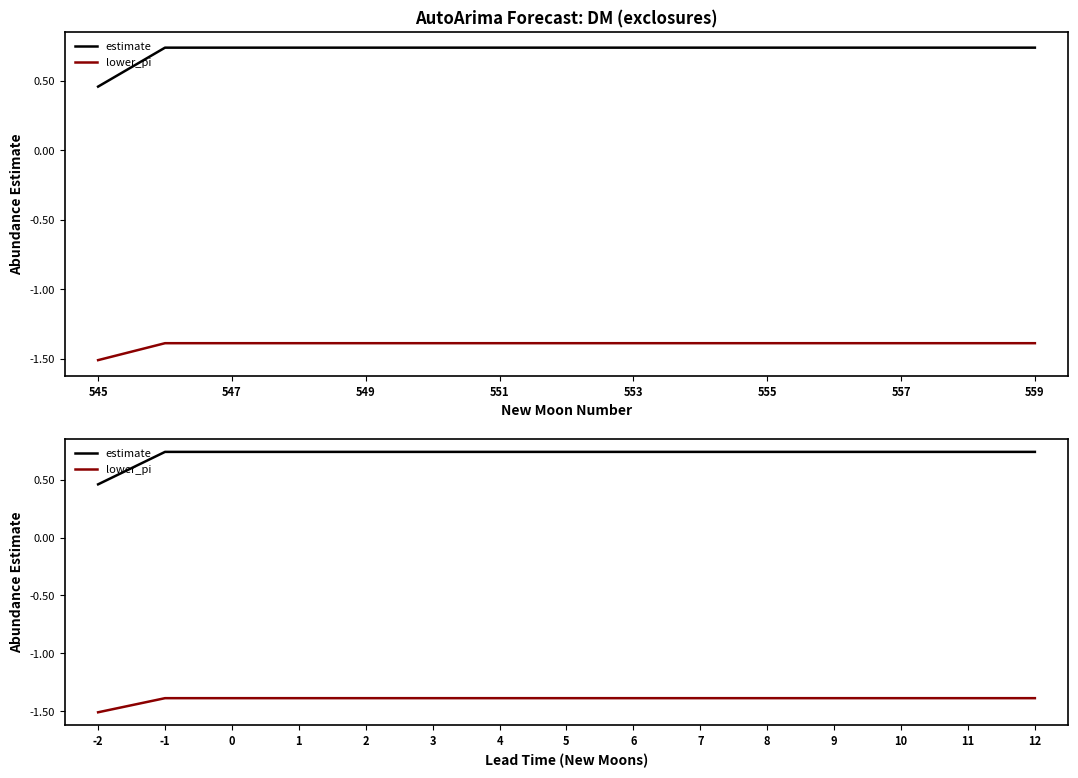

What is the minimum value shown in the chart?

-1.5